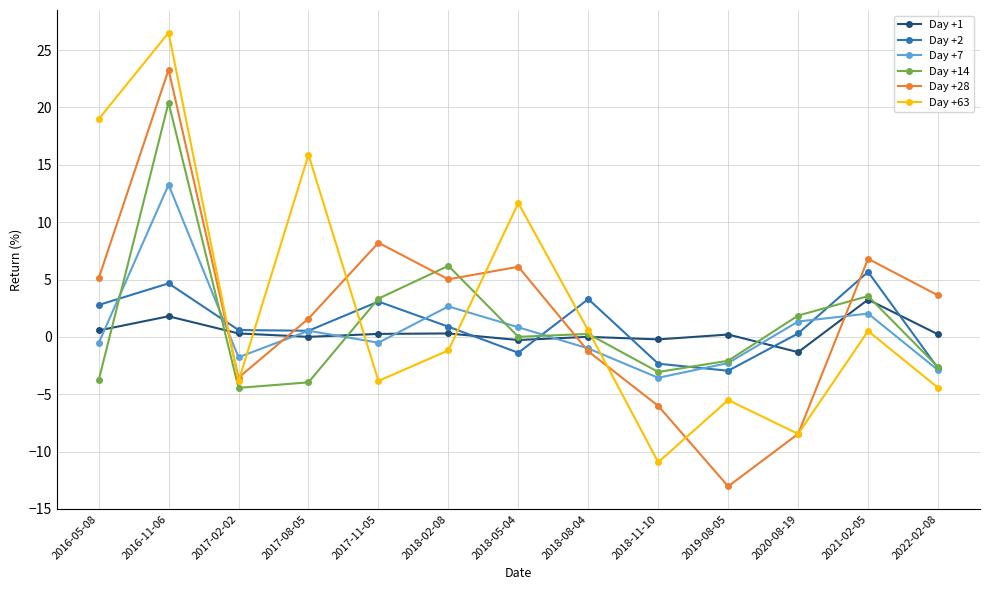

How many data points in Day +7 are above 0?

6